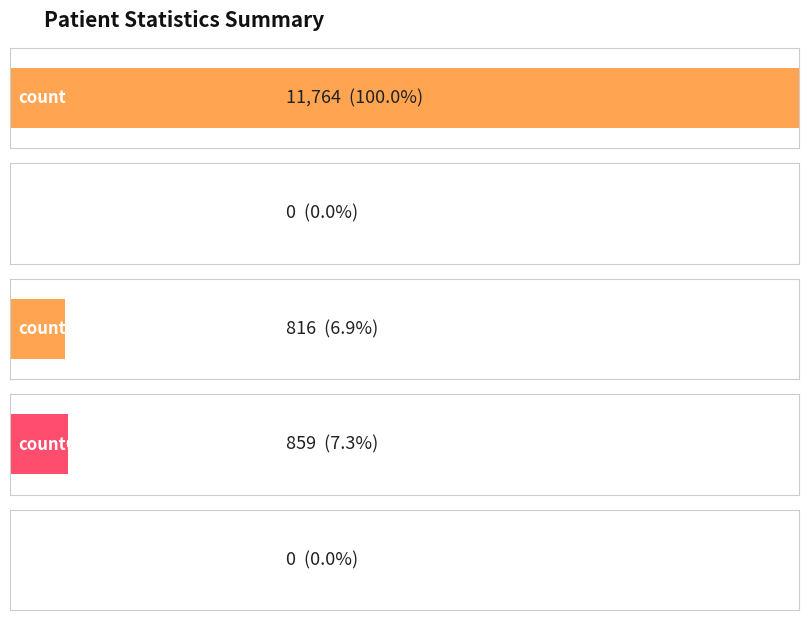

Between countDistinctHospno and count, which is larger?

count